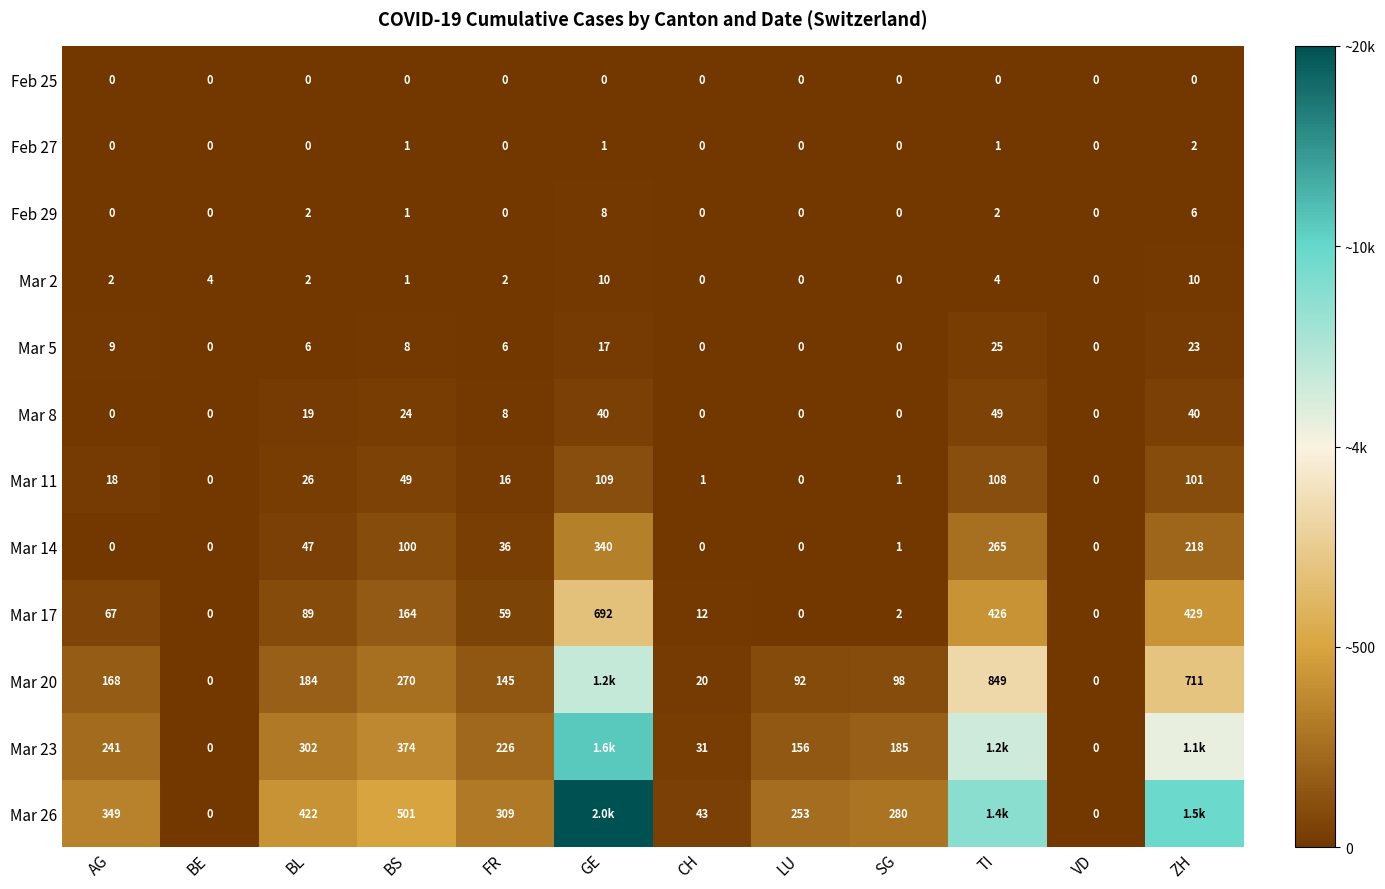

Count the number of data series in this chart.

12